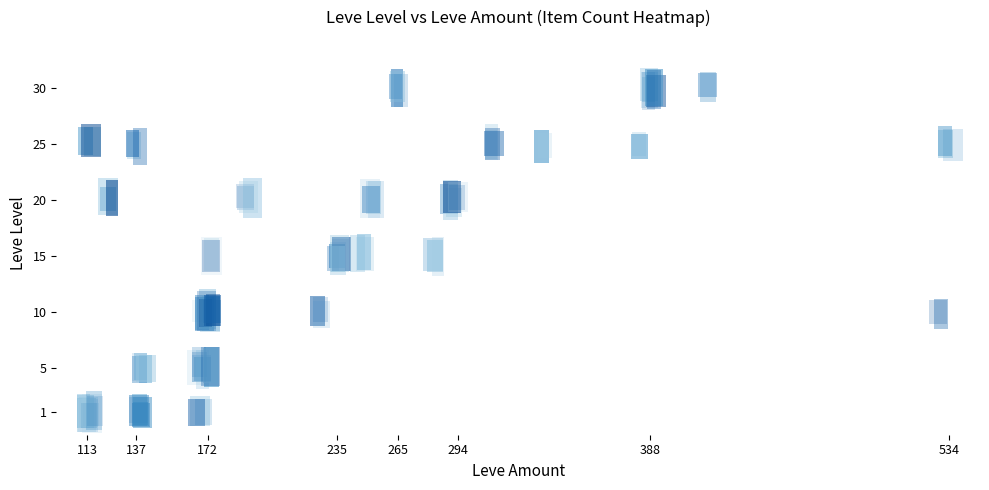

At which label is 5 closest to 1?

113